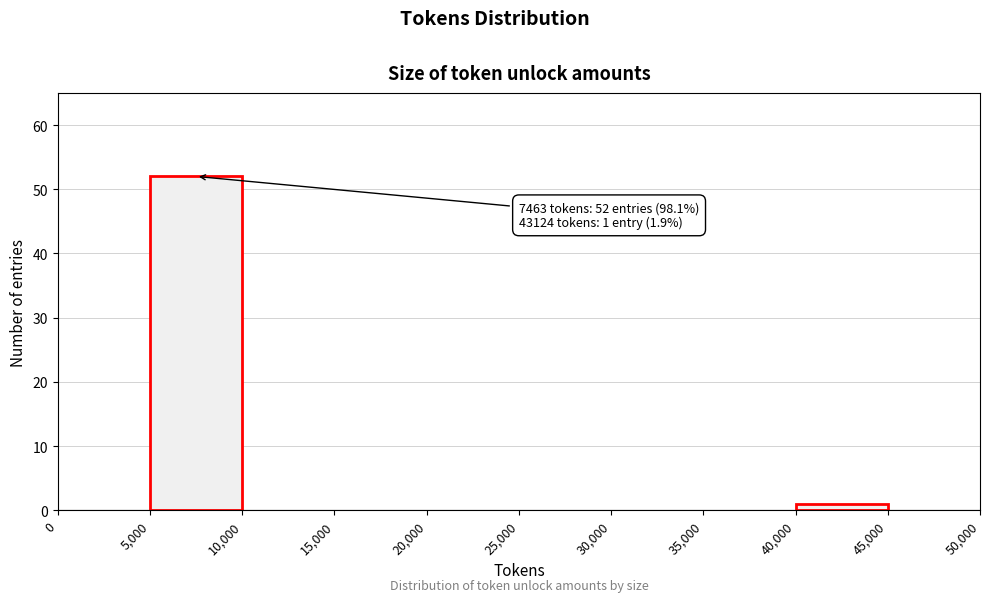

Which range on the x-axis has the tallest bar?

5,000 to 10,000